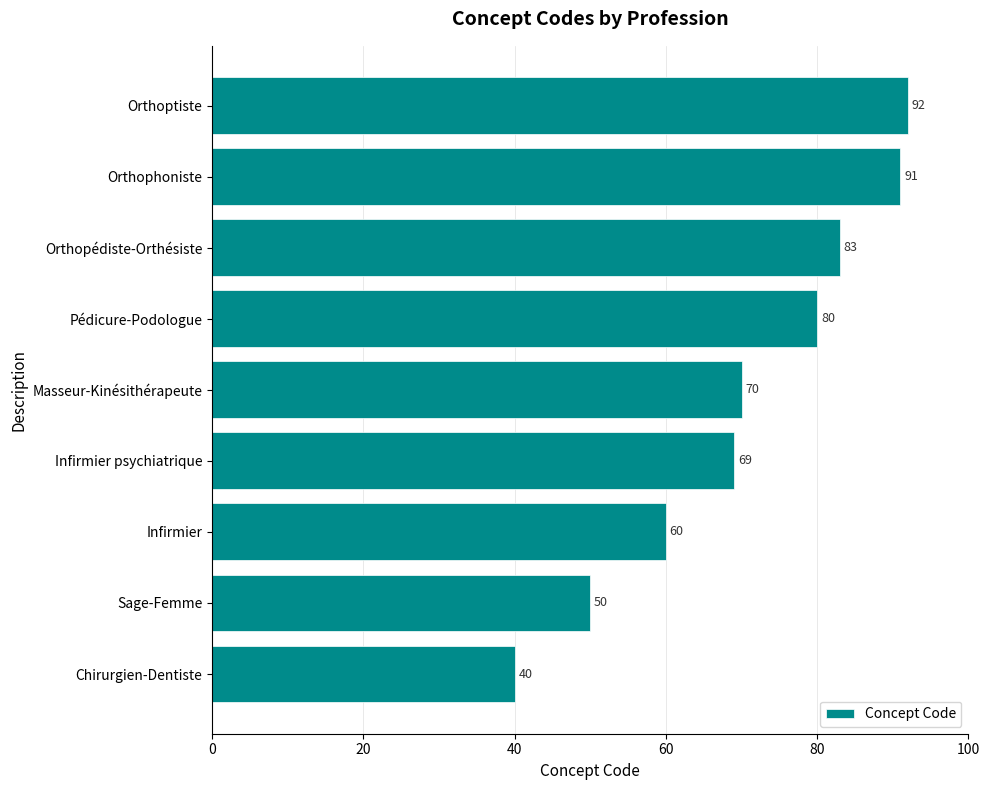

What is the difference between the maximum and second lowest values?

42